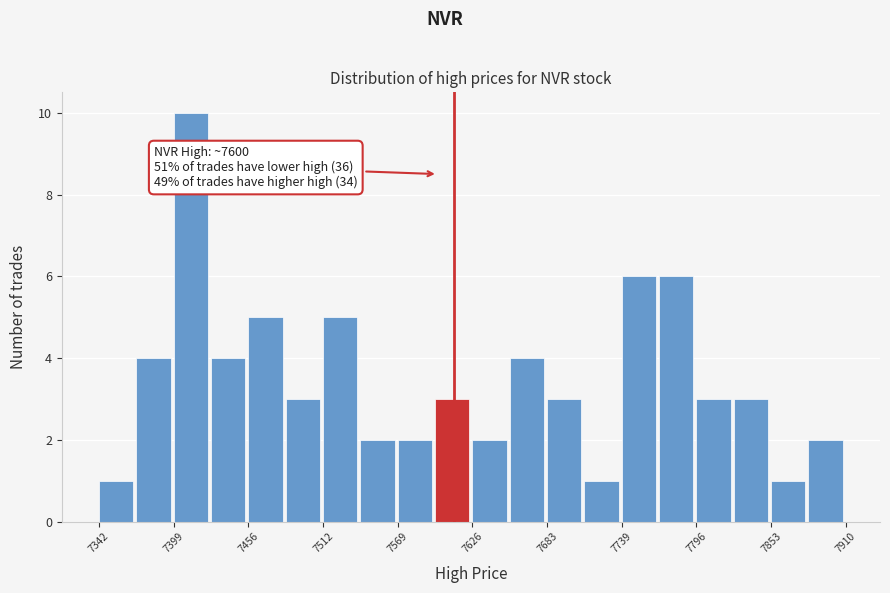

Around what value on the x-axis is the tallest bar? Give the approximate position of its centre, as read against the axis.

7410